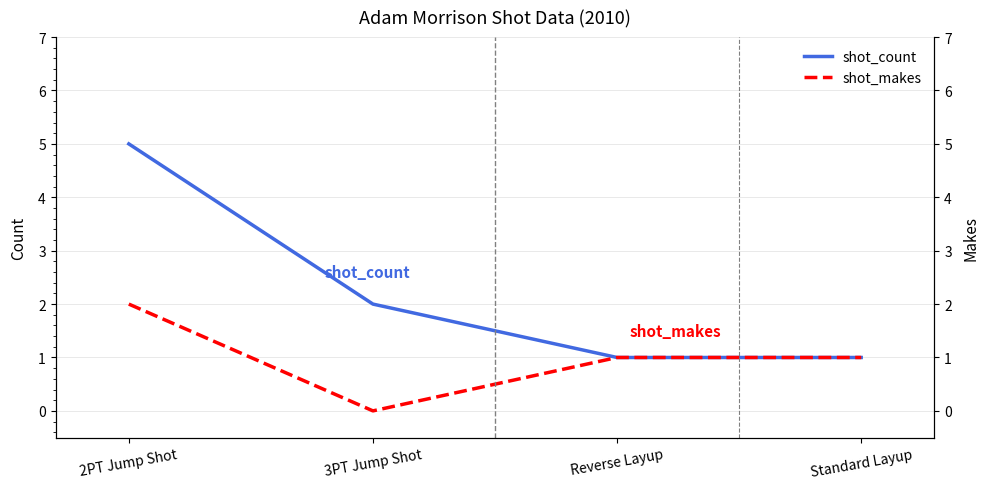

True or false: shot_makes and shot_count cross at least once.

False